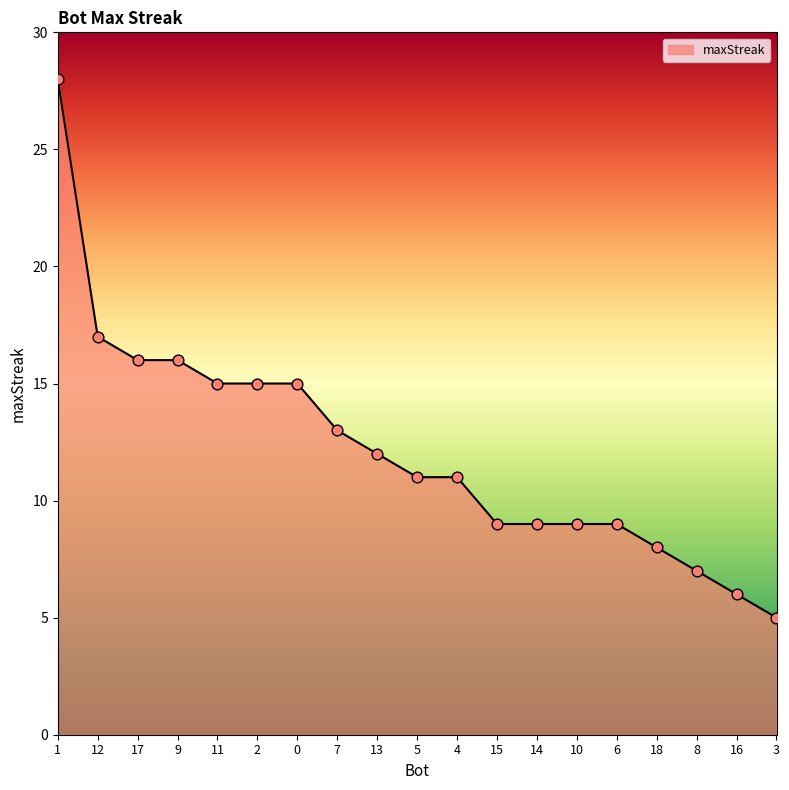

What is the change in value from 0 to 7?

-2